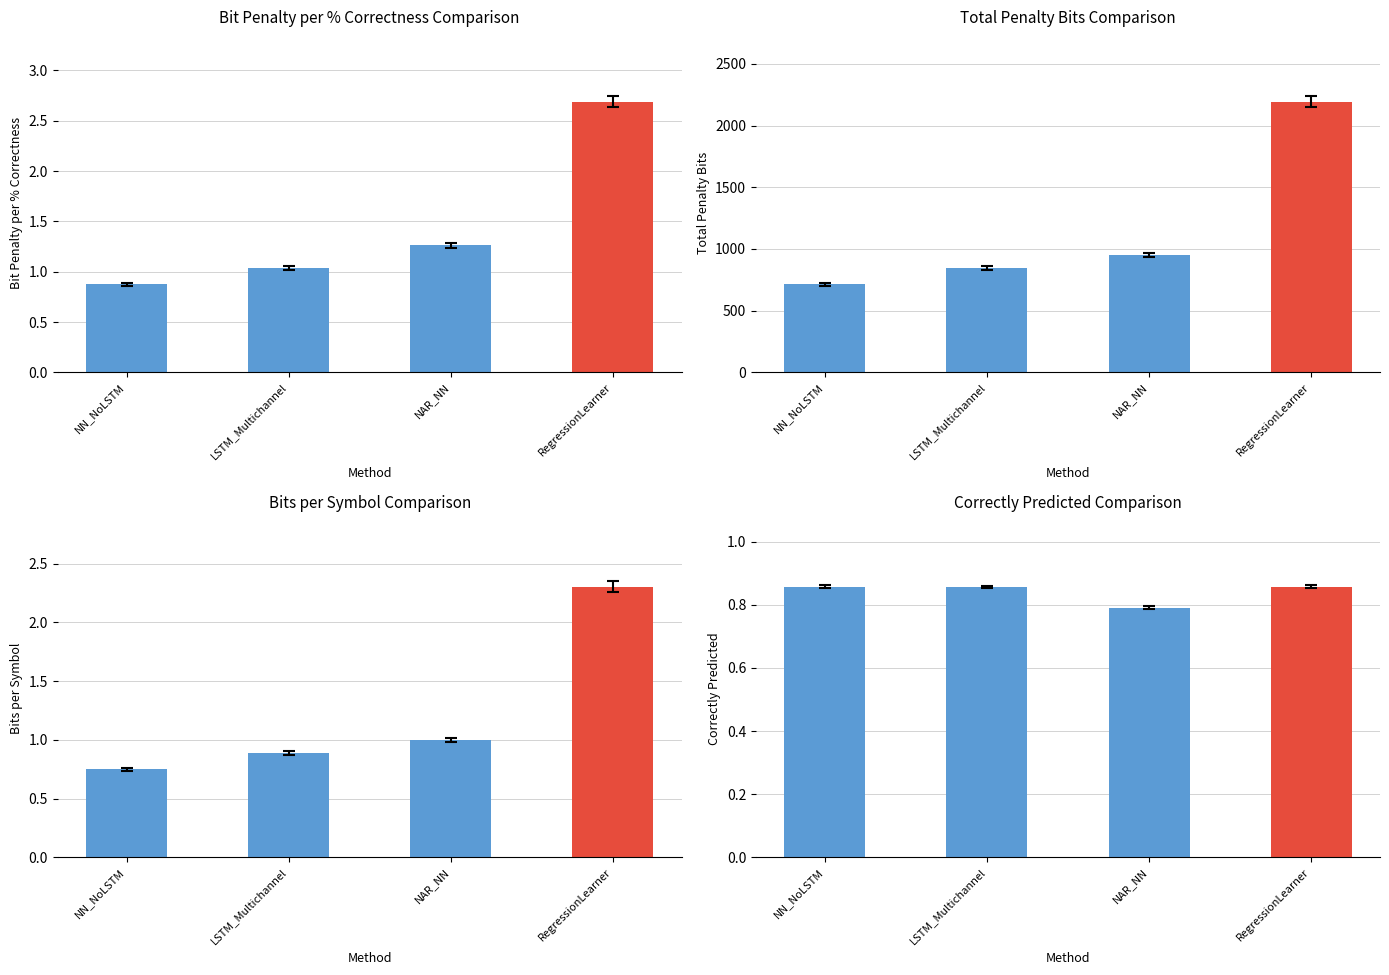

Which category has the lowest value in the total_penalty_bits series?

NN_NoLSTM